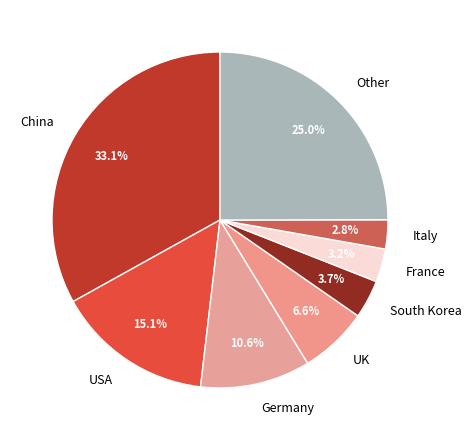

To the nearest percent, what percentage of the pie is Italy?

3%